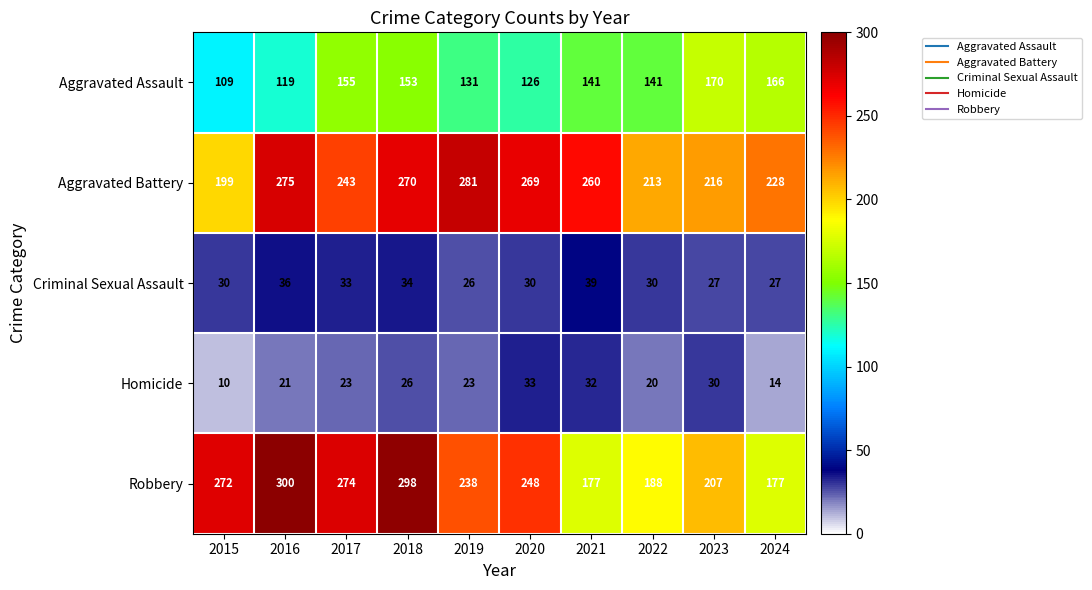

What is the spread (max minus min) of values at 2023?

189